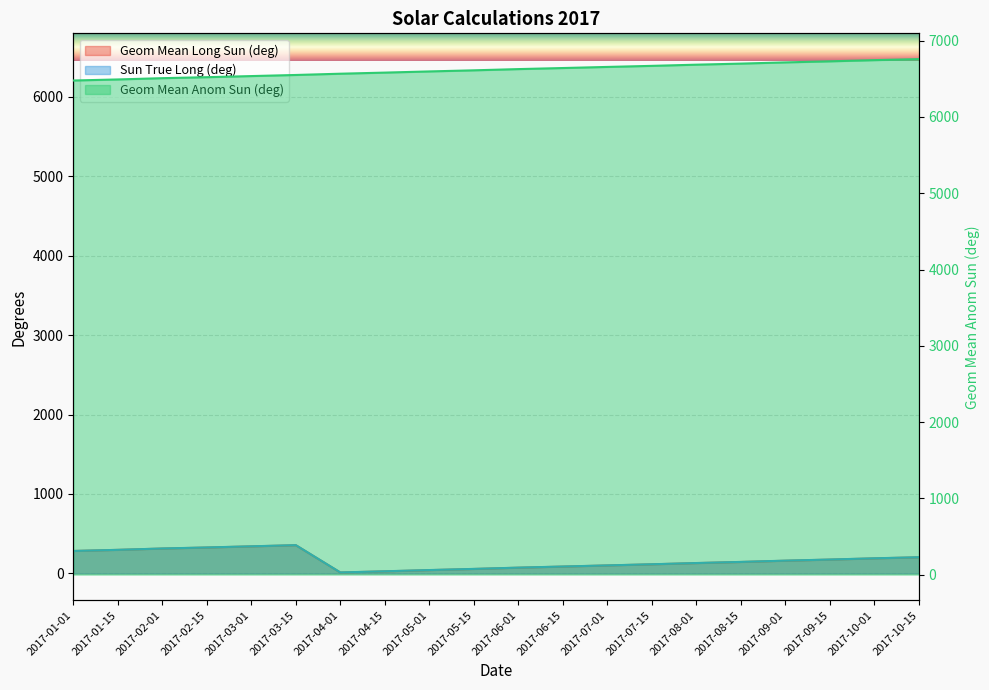

List the labels in order of Sun True Long (deg) value, largest first.

2017-03-15, 2017-03-01, 2017-02-15, 2017-02-01, 2017-01-15, 2017-01-01, 2017-10-15, 2017-10-01, 2017-09-15, 2017-09-01, 2017-08-15, 2017-08-01, 2017-07-15, 2017-07-01, 2017-06-15, 2017-06-01, 2017-05-15, 2017-05-01, 2017-04-15, 2017-04-01